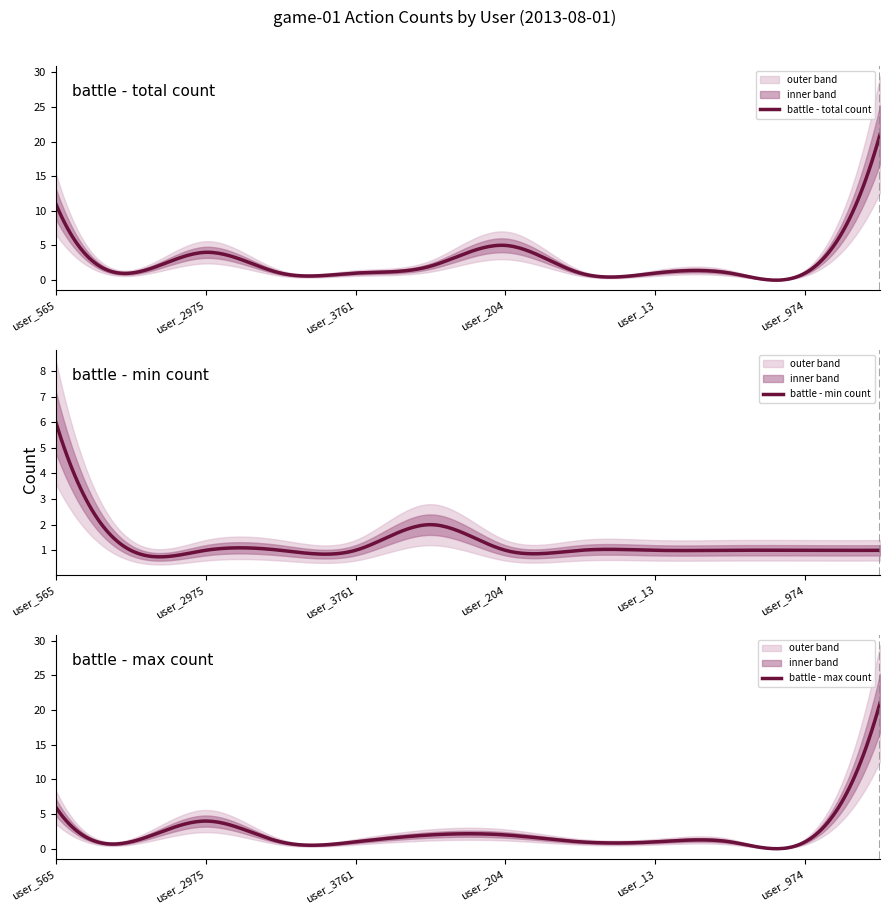

What is the sum of all count_high values?

42